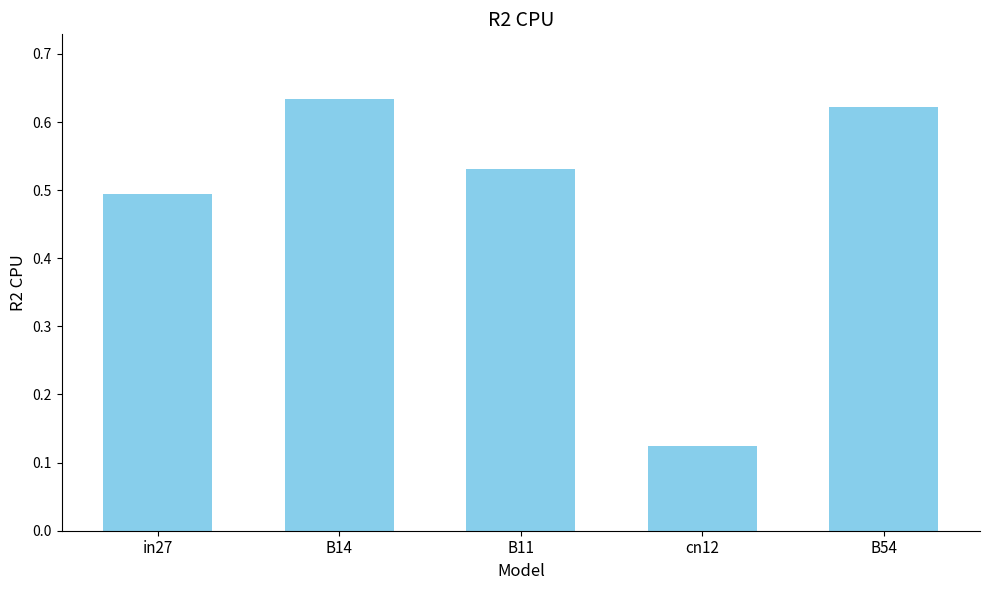

Which label corresponds to the largest value in the chart?

B14